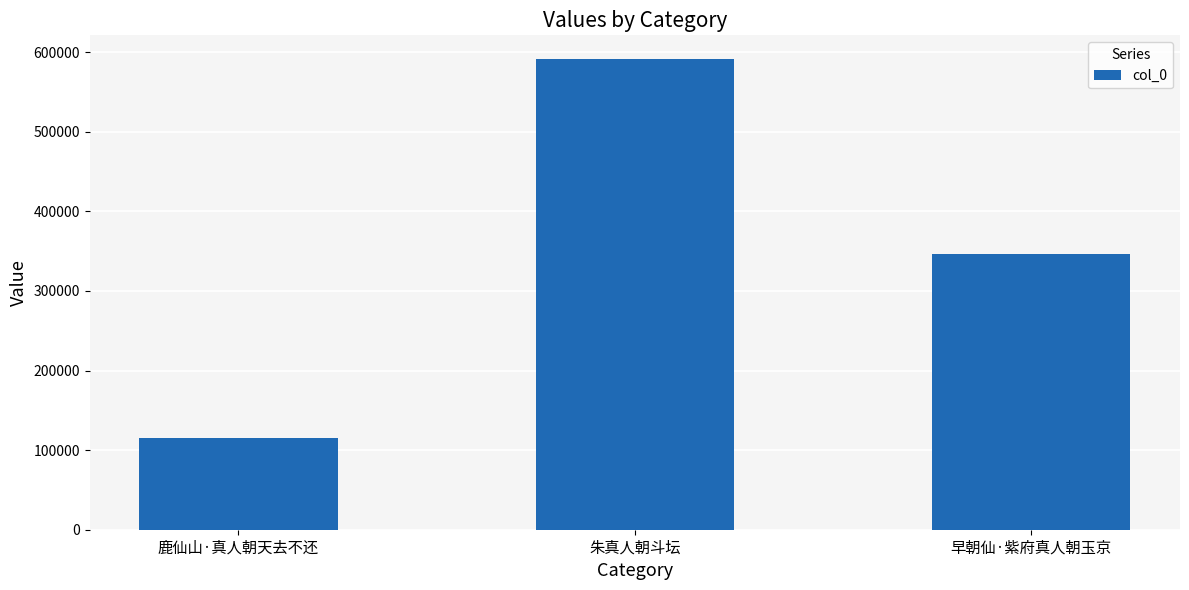

What is the average value?

351190